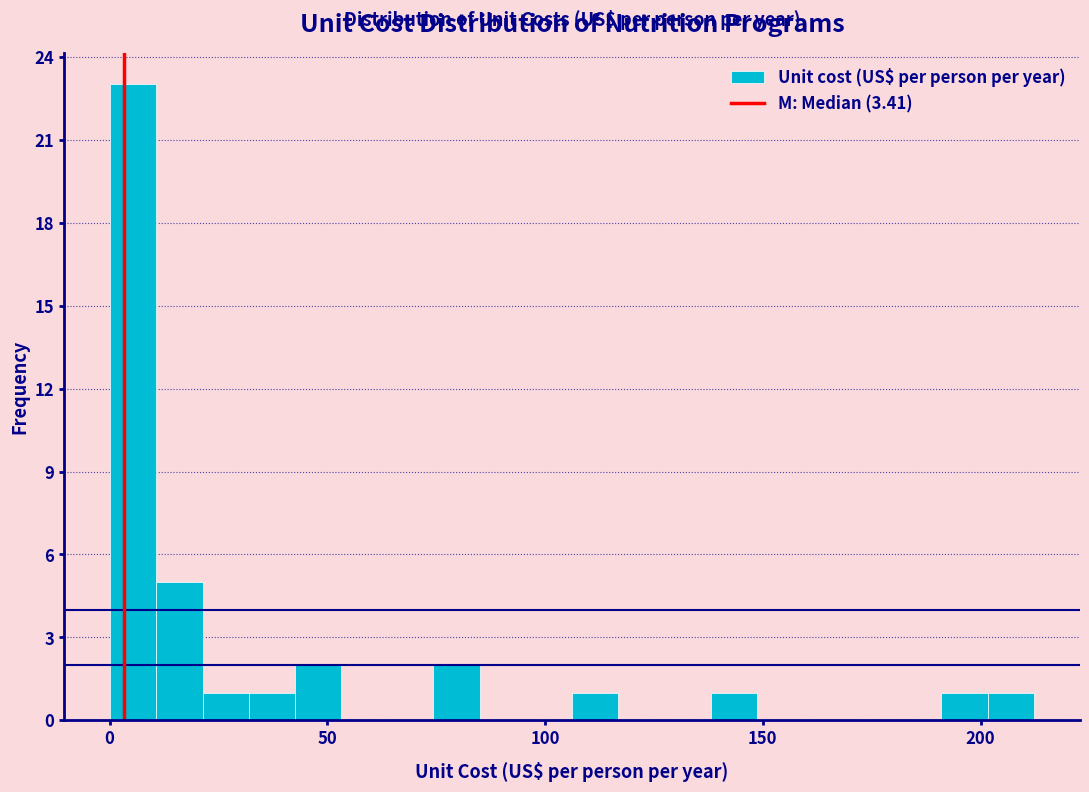

Read against the x-axis, roughly where is the centre of the tallest bar?

5